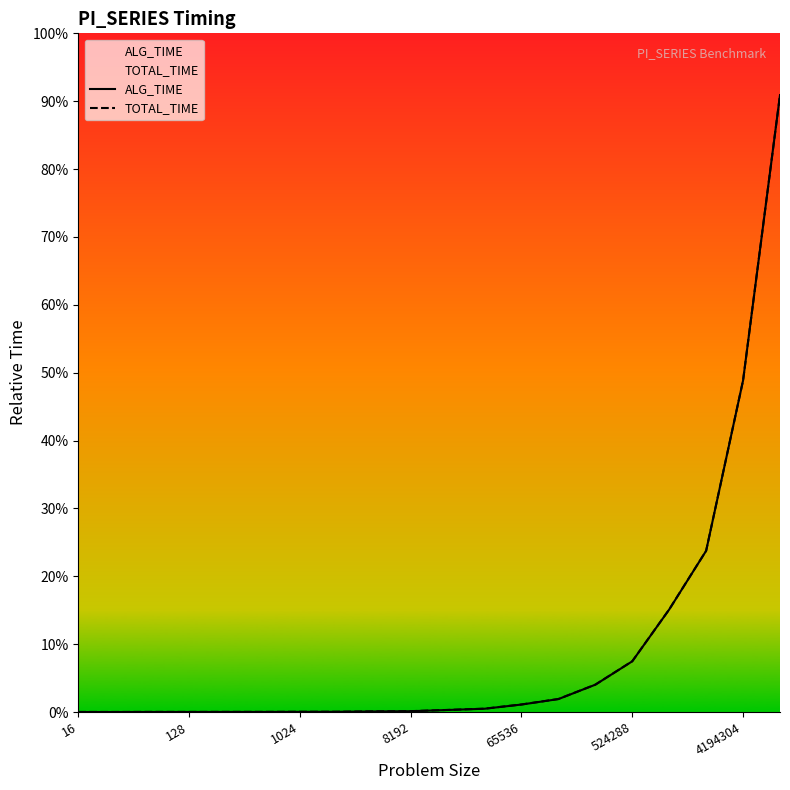

Count the number of categories in the chart.

20